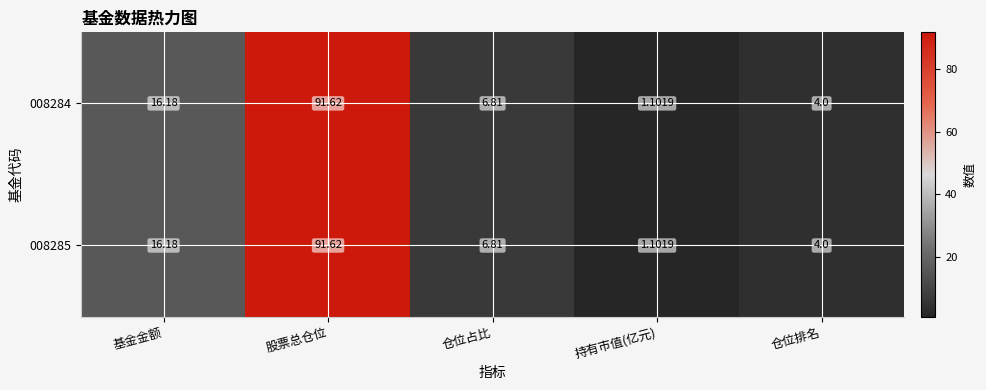

At which category is the sum across all series the highest?

股票总仓位